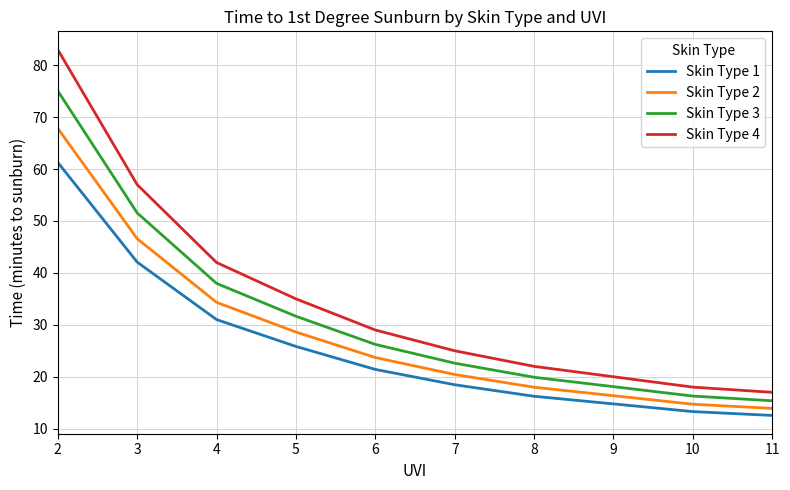

At which category is the sum across all series the highest?

2